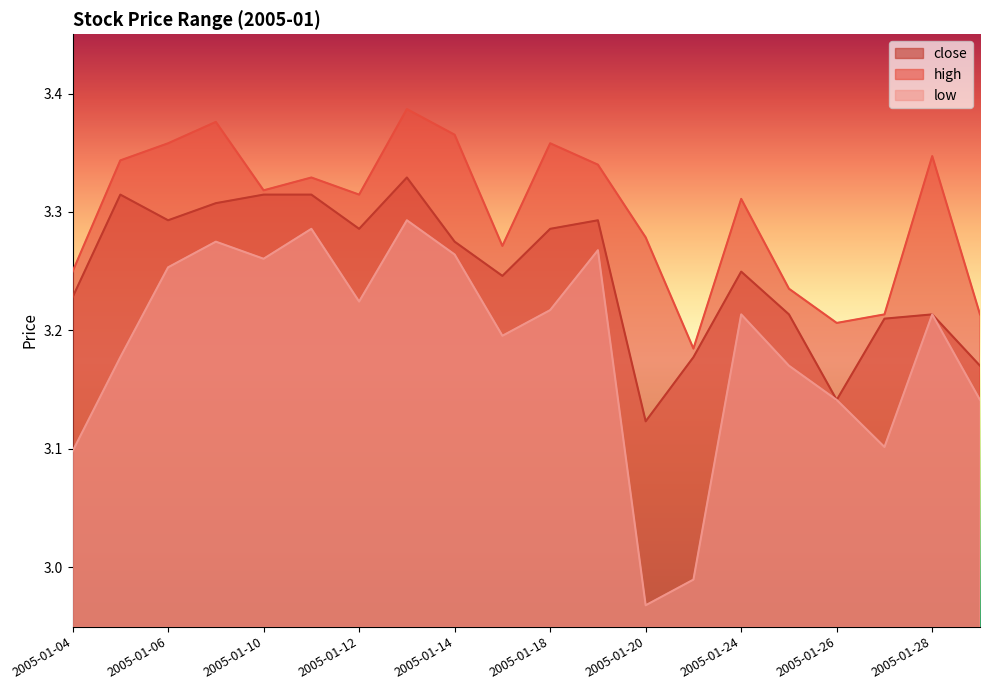

Does the chart display data point markers on the line(s)?

No